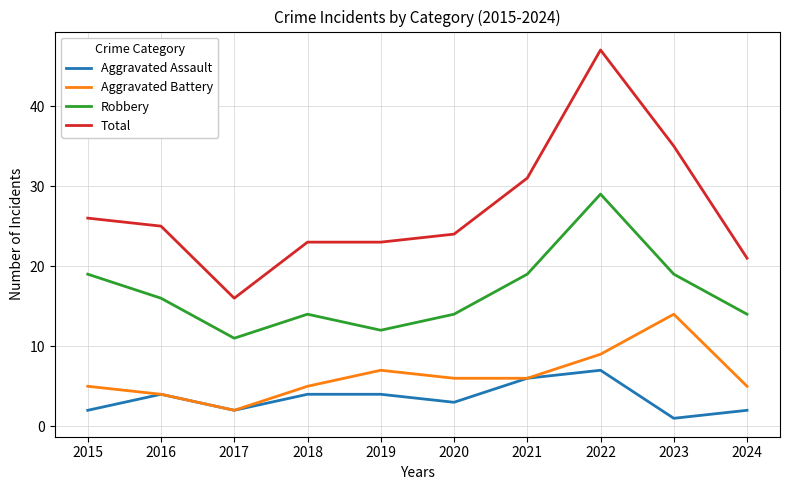

True or false: Robbery has a value of 16 at 2016.

True